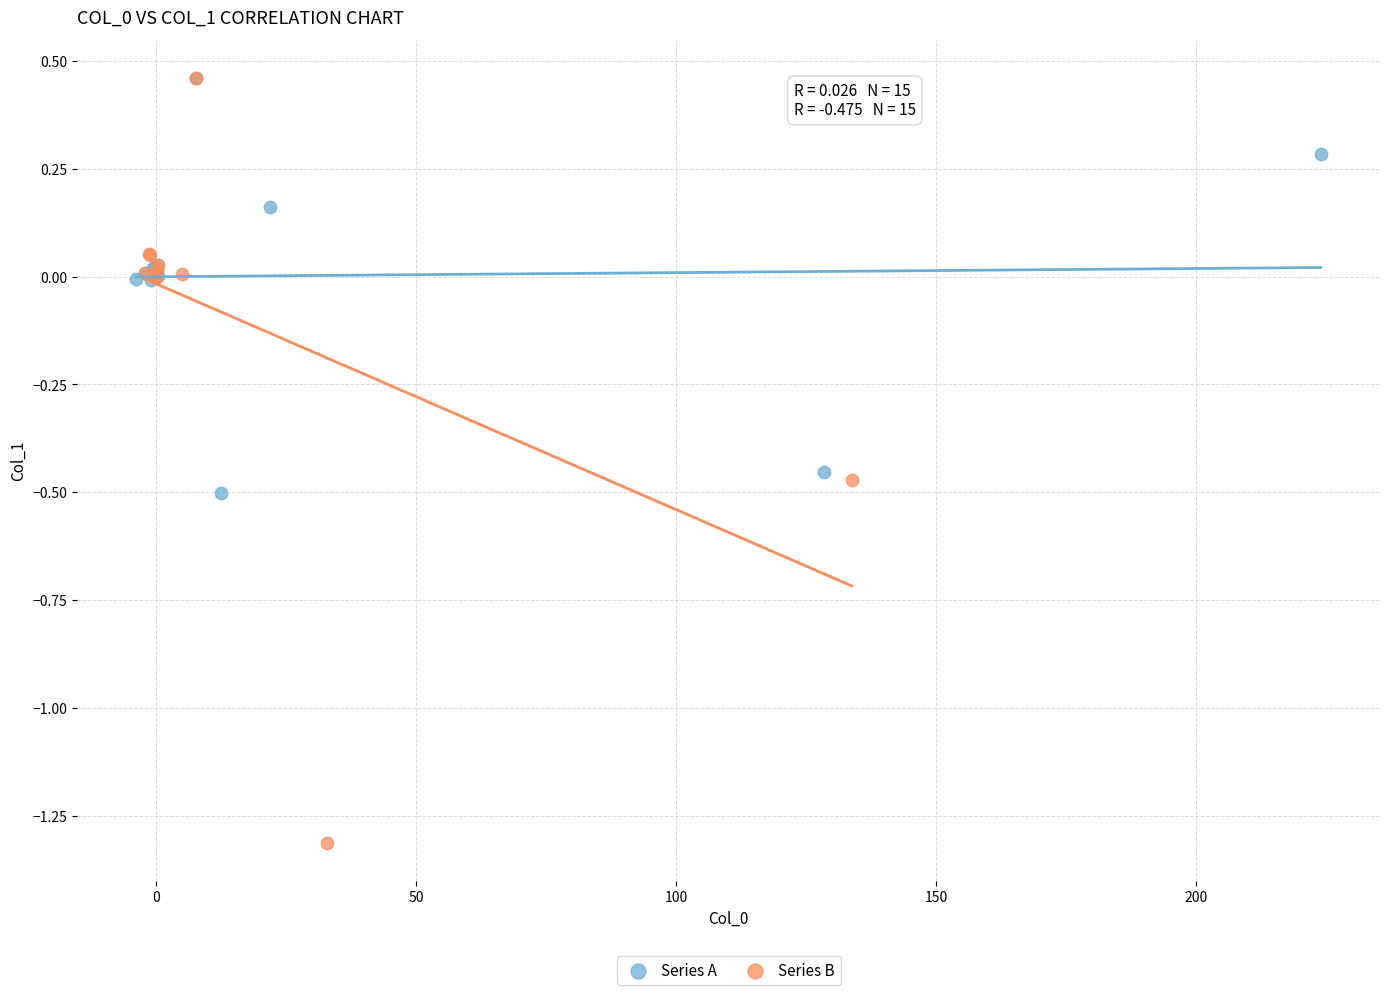

Which series reaches the minimum Y coordinate?

Series B